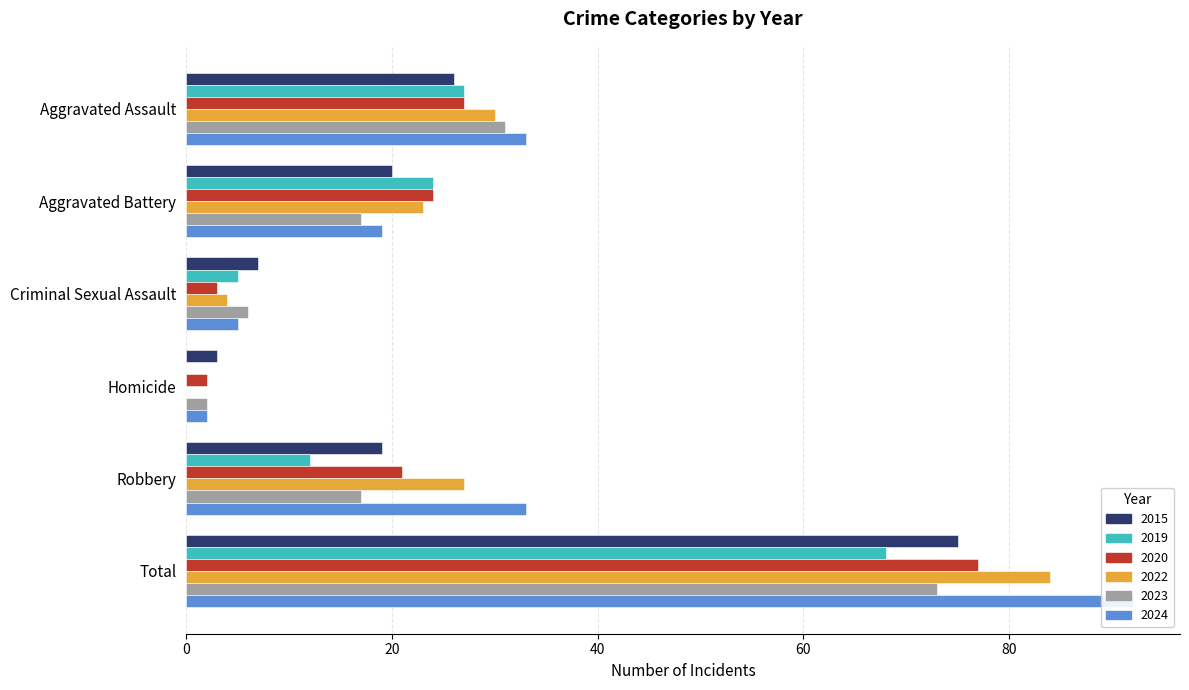

List the series in order of their peak value, lowest first.

2019, 2023, 2015, 2020, 2022, 2024